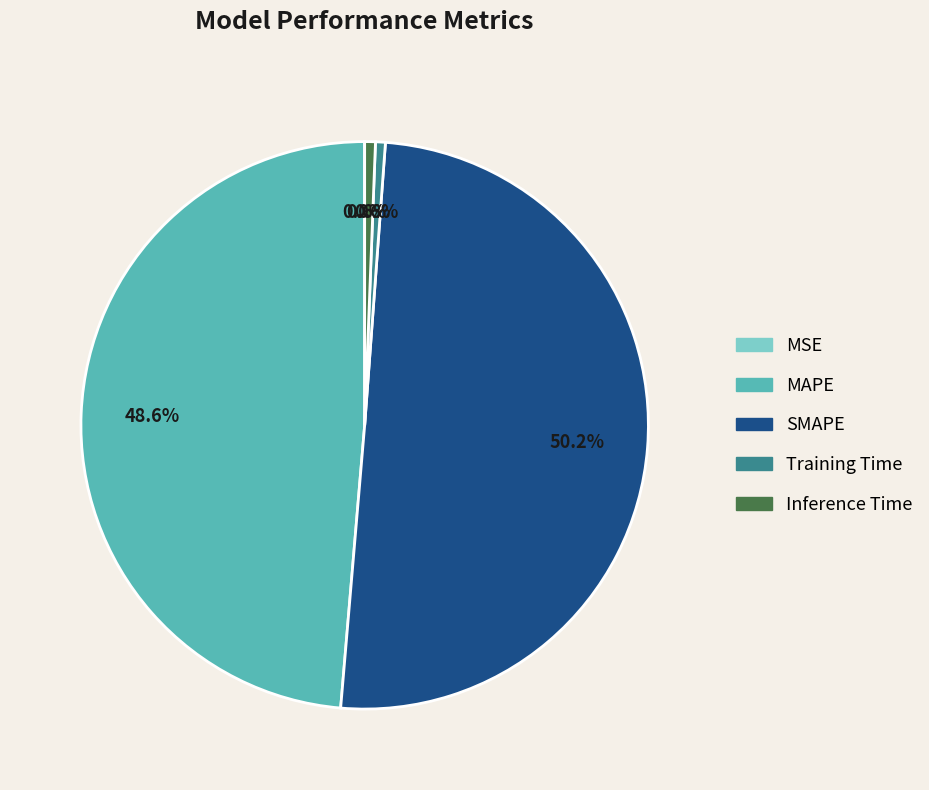

How much of the chart is everything except Inference Time?

99.4%